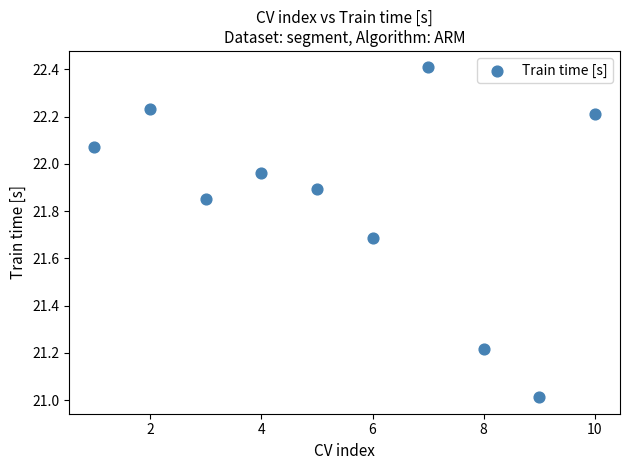

What is the range of Y values (max minus min)?

1.4